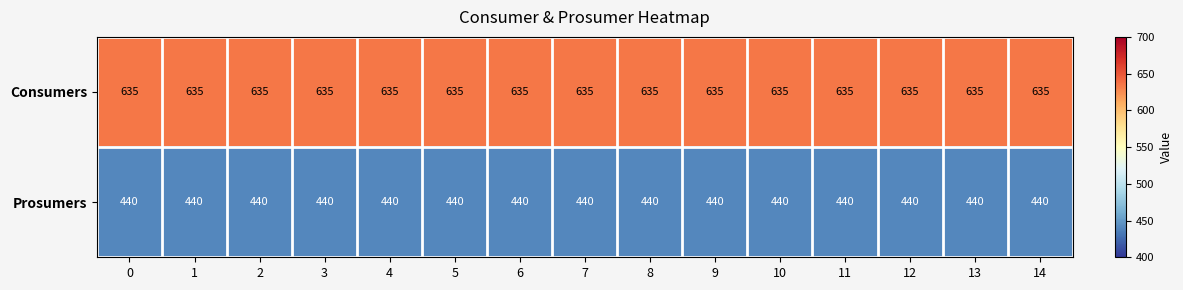

What is the greatest value displayed?

635